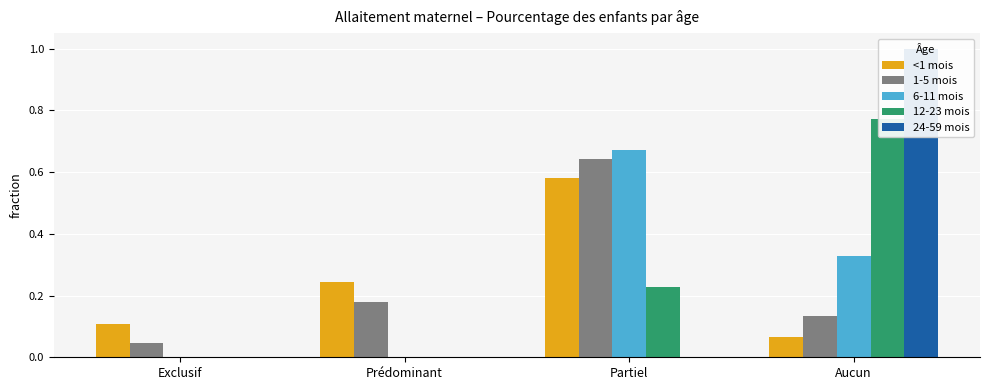

At which label does 1-5 mois reach its peak?

Partiel